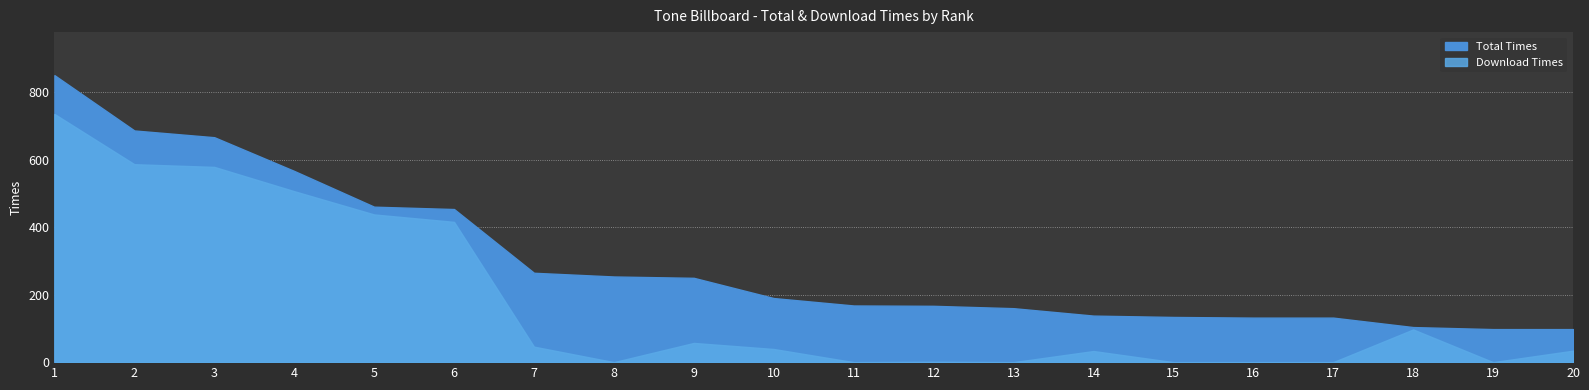

True or false: Total Times and Download Times intersect in this chart.

False